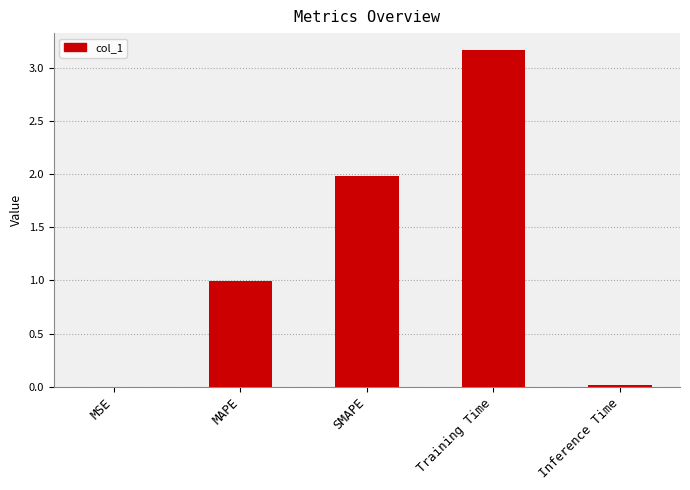

What is the change in value from SMAPE to Training Time?

+1.2